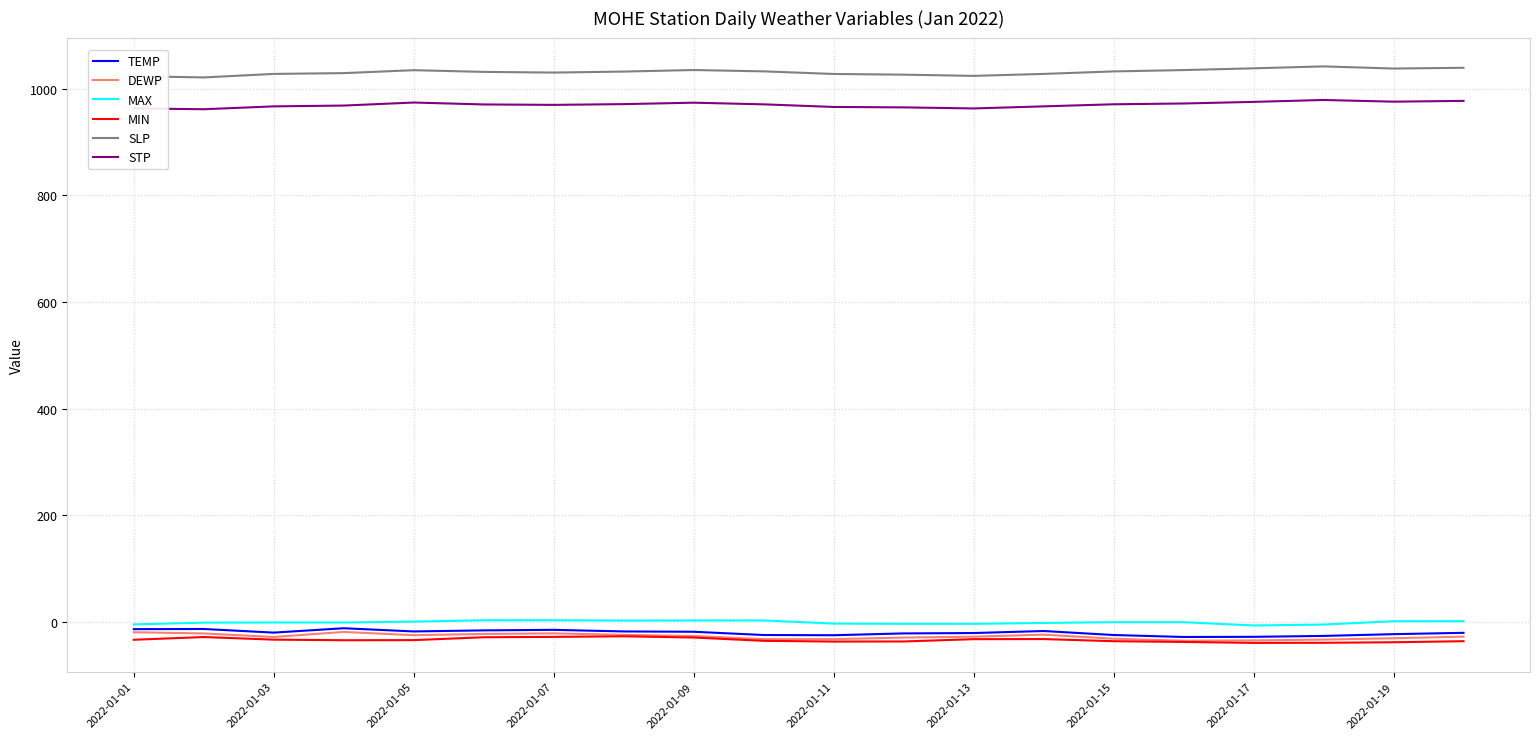

Which series has the largest total across all categories?

SLP